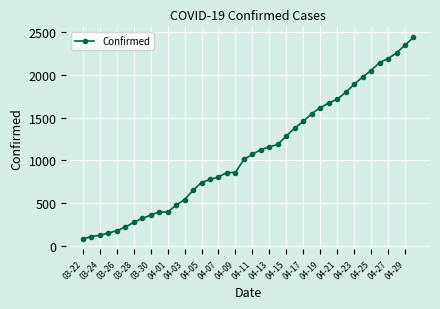

Reading left to right, extract all data points from this chart.

80	109	124	151	178	218	276	321	360	396	396	476	541	650	741	777	807	858	858	1011	1071	1126	1157	1187	1285	1377	1456	1547	1615	1671	1714	1795	1889	1975	2051	2144	2190	2256	2348	2438